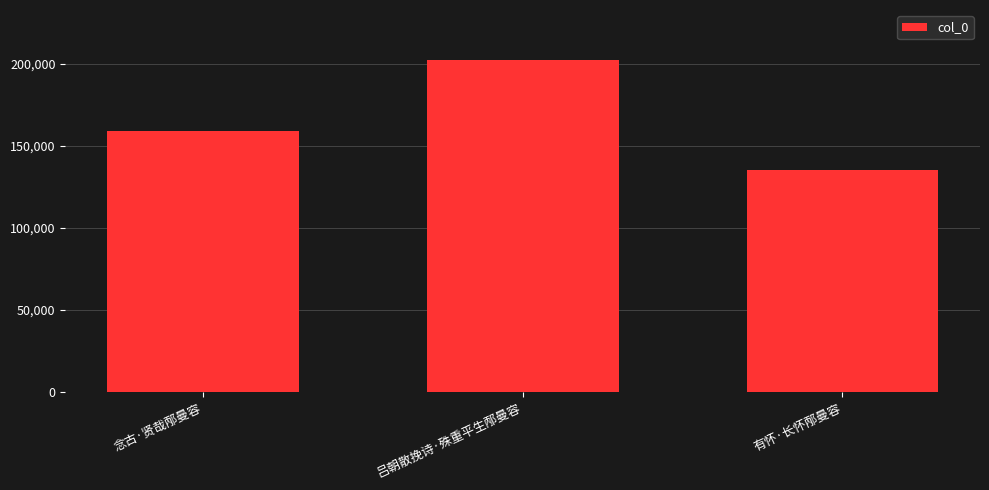

The chart shows a value of 99305 at 吕朝散挽诗·殊重平生邴曼容. True or false?

False